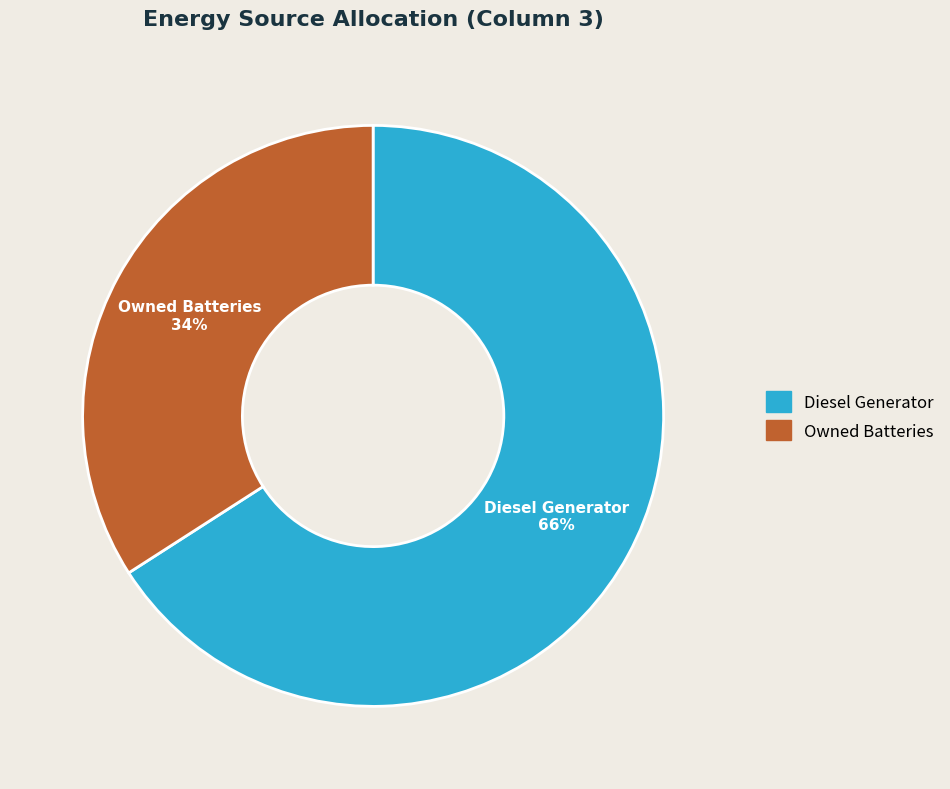

How many segments does this pie chart have?

2